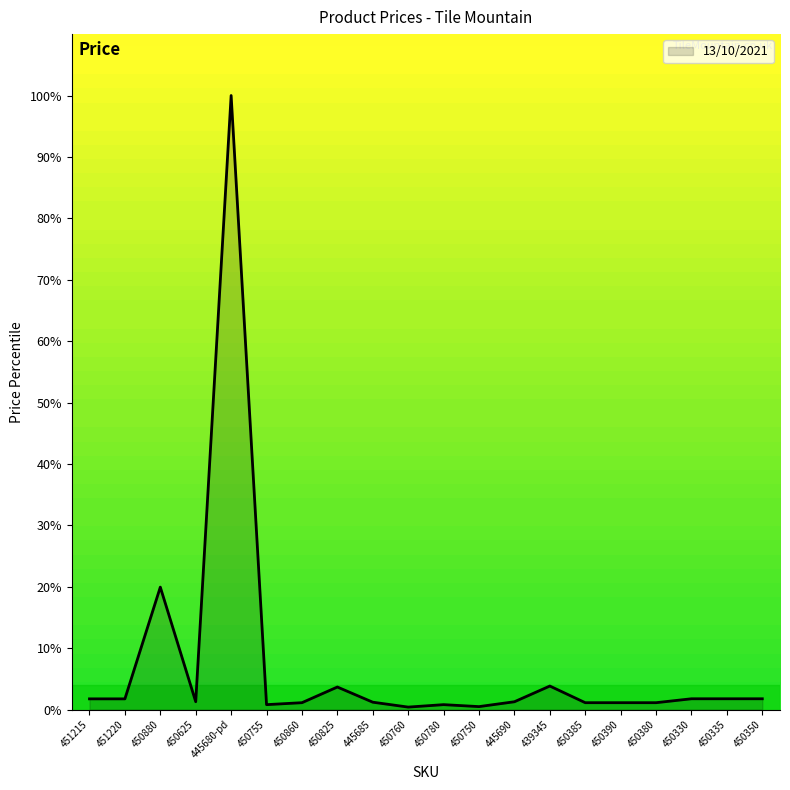

What position from the left is 450625?

4